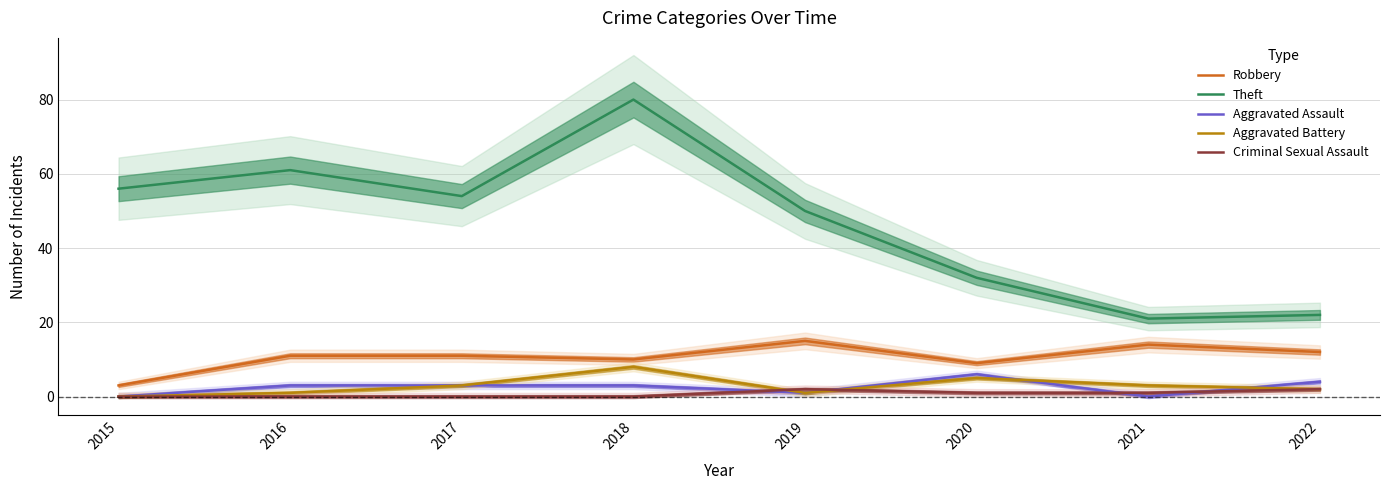

What is the sum of the Criminal Sexual Assault values at 2017 and 2019?

2